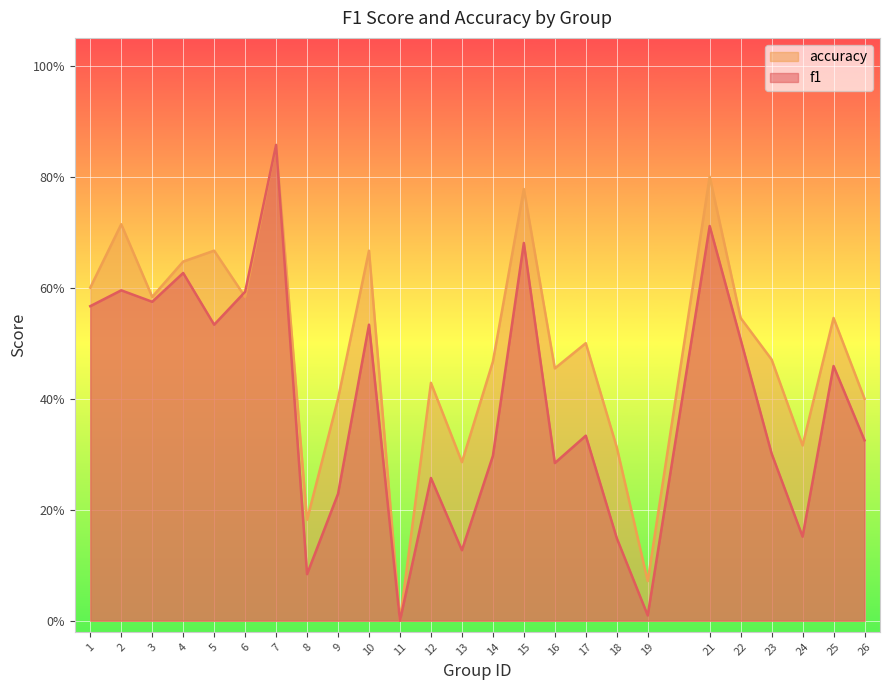

Reading left to right, list all the values displayed in this chart.

f1: 1=0.6	2=0.6	3=0.6	4=0.6	5=0.5	6=0.6	7=0.9	8=0.1	9=0.2	10=0.5	11=0.0	12=0.3	13=0.1	14=0.3	15=0.7	16=0.3	17=0.3	18=0.1	19=0.0	21=0.7	22=0.5	23=0.3	24=0.2	25=0.5	26=0.3
accuracy: 1=0.6	2=0.7	3=0.6	4=0.6	5=0.7	6=0.6	7=0.9	8=0.2	9=0.4	10=0.7	11=0.0	12=0.4	13=0.3	14=0.5	15=0.8	16=0.5	17=0.5	18=0.3	19=0.1	21=0.8	22=0.5	23=0.5	24=0.3	25=0.5	26=0.4